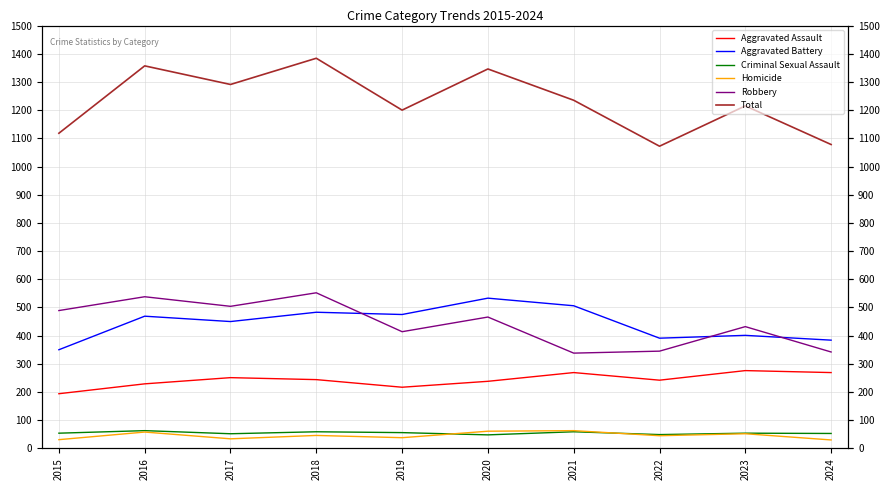

The value of Homicide at 2015 is 31. True or false?

True